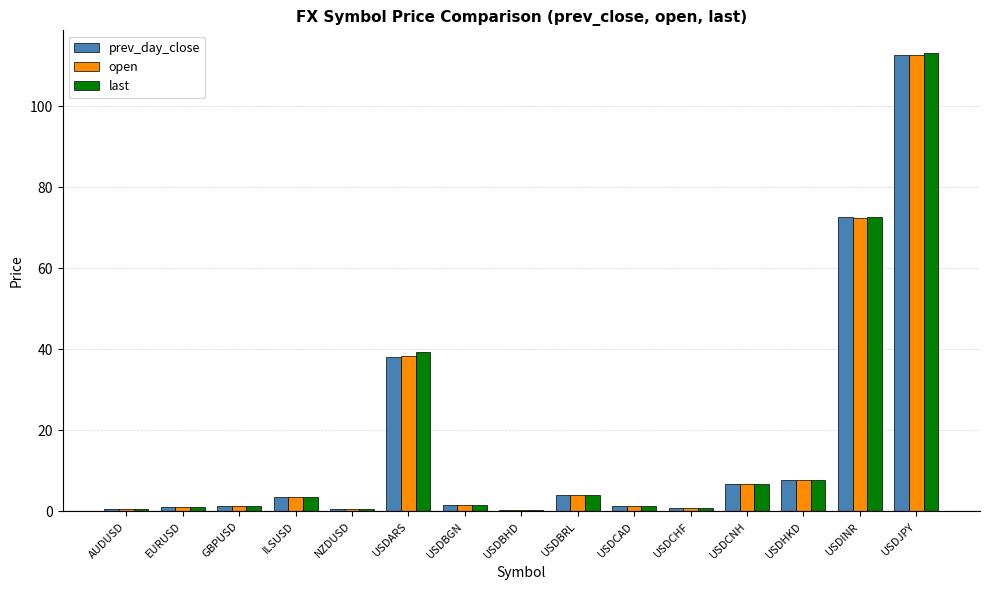

What value does the open series have at USDHKD?

7.8